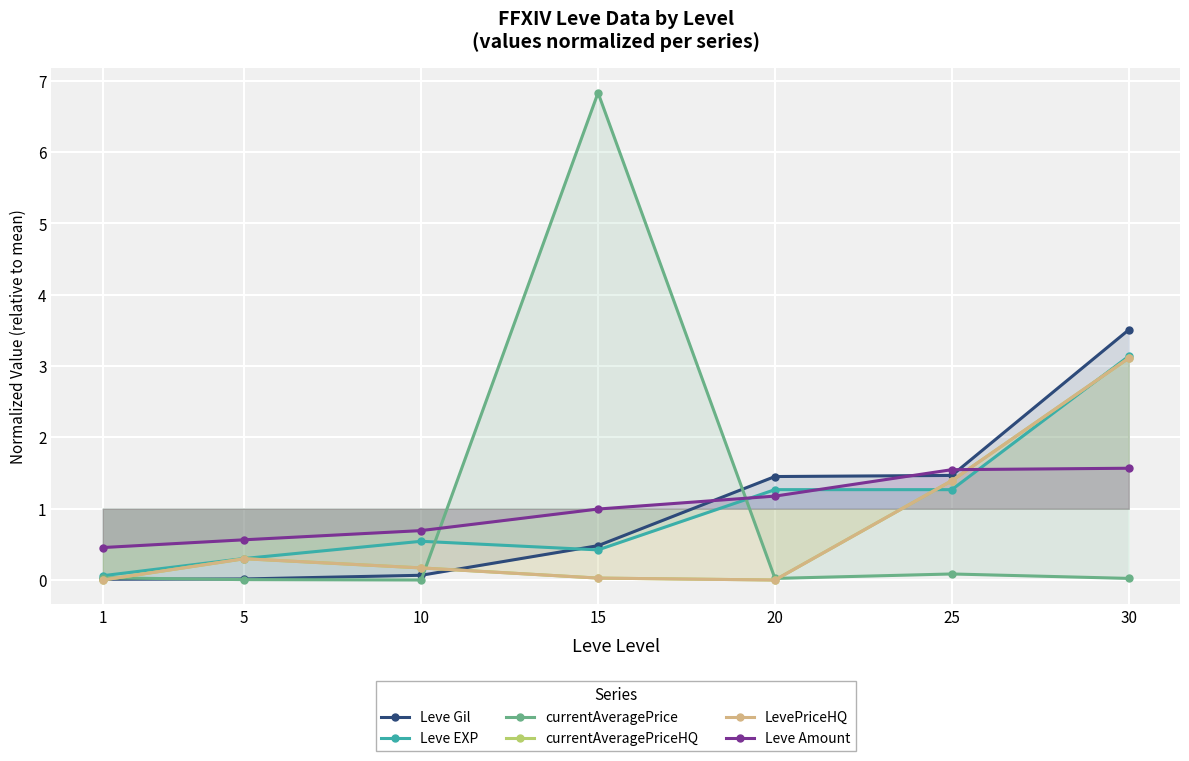

Between 25 and 30, which is larger?

30